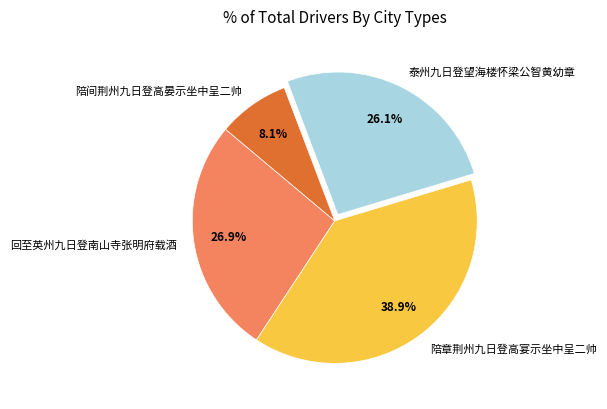

What portion of the pie excludes 陪间荆州九日登高晏示坐中呈二帅?

91.9%